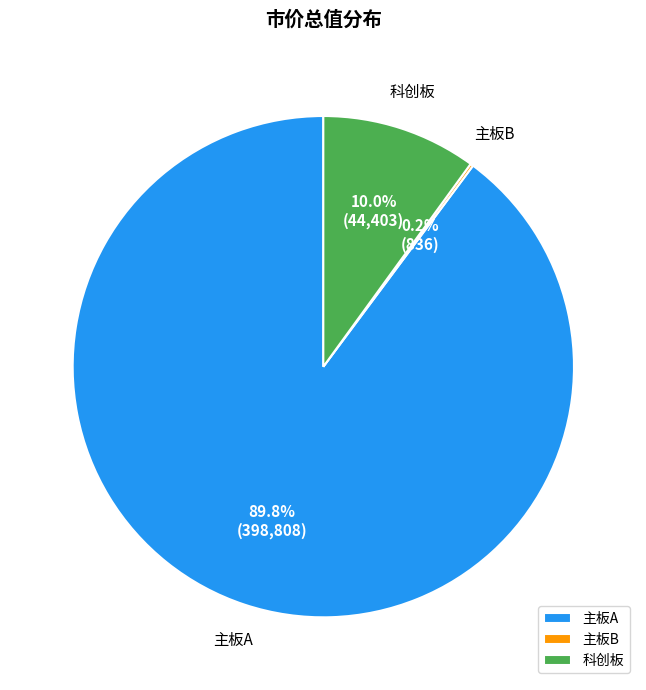

What is the largest slice in the pie chart?

主板A